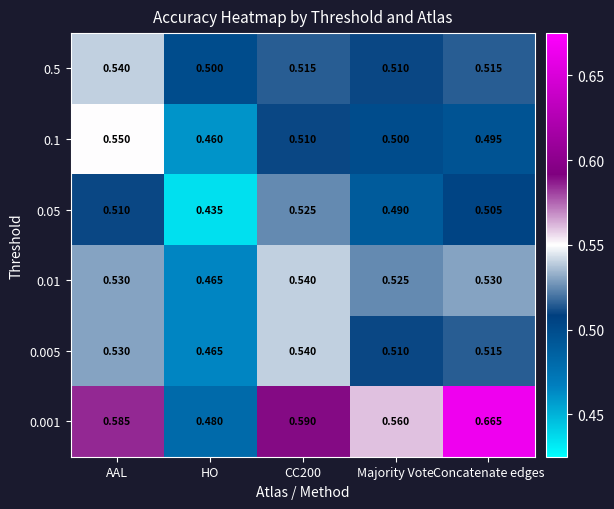

Count the number of categories in the chart.

5